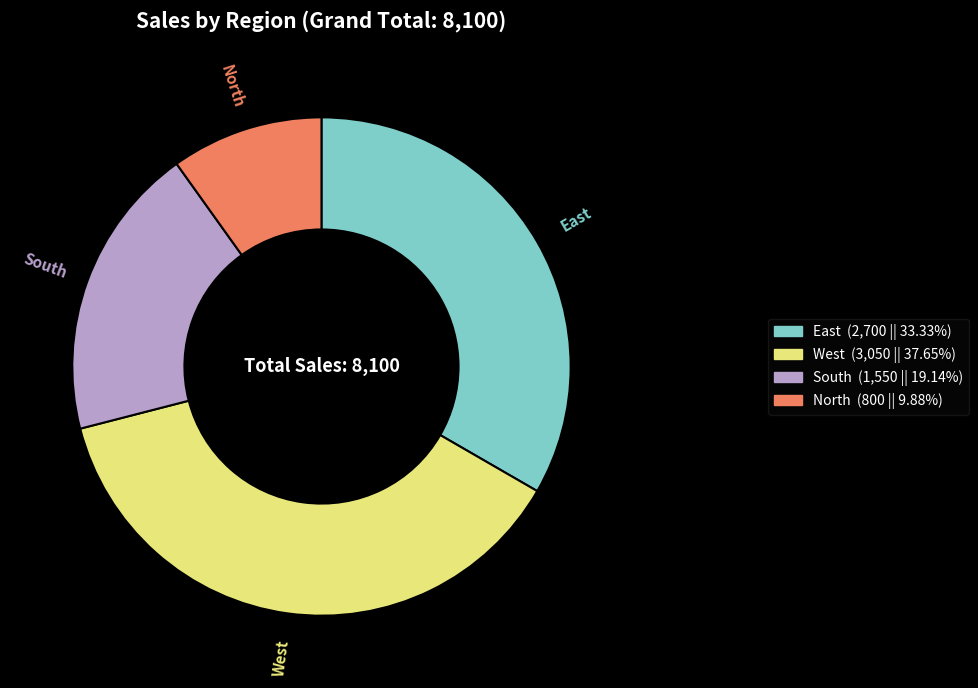

Is the sum of West and East greater than half?

Yes